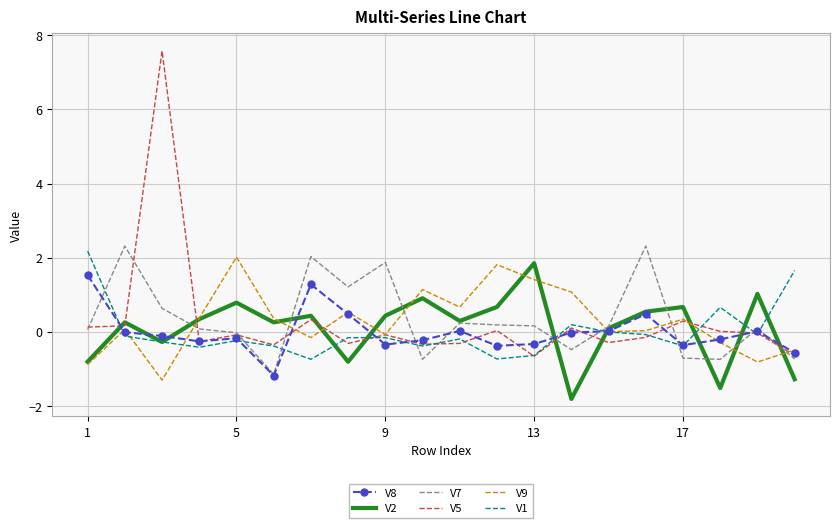

Which series has the widest spread of values?

V5